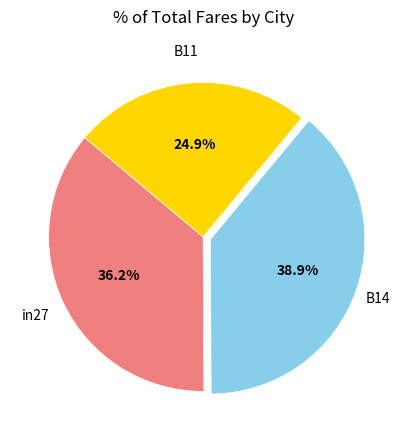

To the nearest percent, what is the average slice percentage?

33%